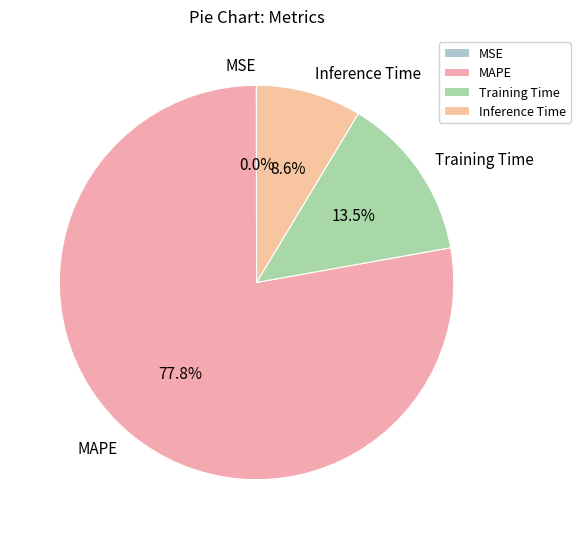

What portion of the pie excludes Training Time?

86.5%